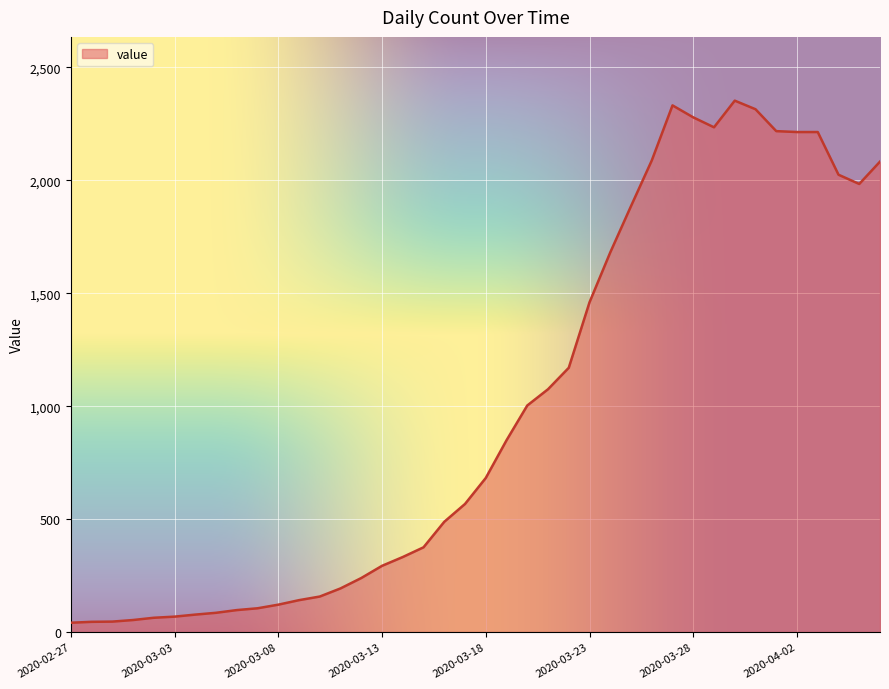

What is the greatest value displayed?

2353